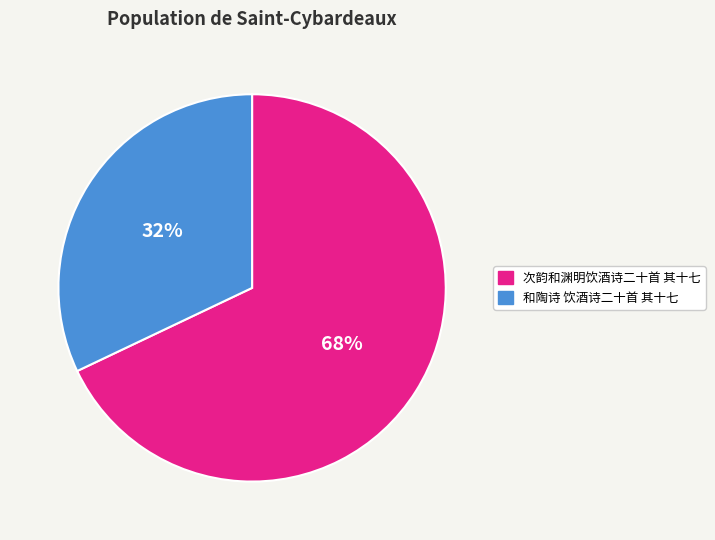

What is the ratio of the value at 次韵和渊明饮酒诗二十首 其十七 to the value at 和陶诗 饮酒诗二十首 其十七?

2.1